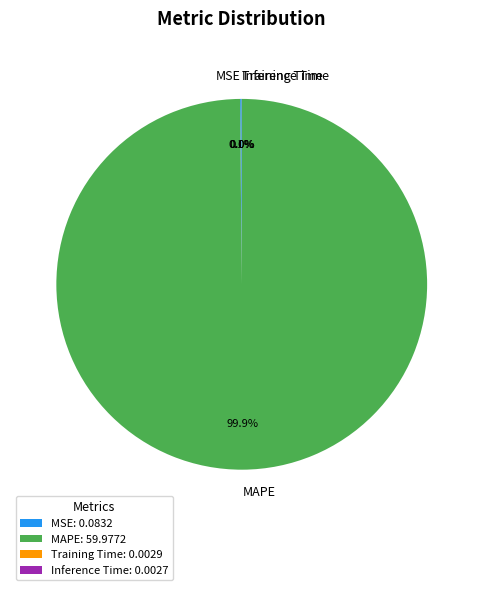

What portion of the pie excludes MAPE?

0.1%